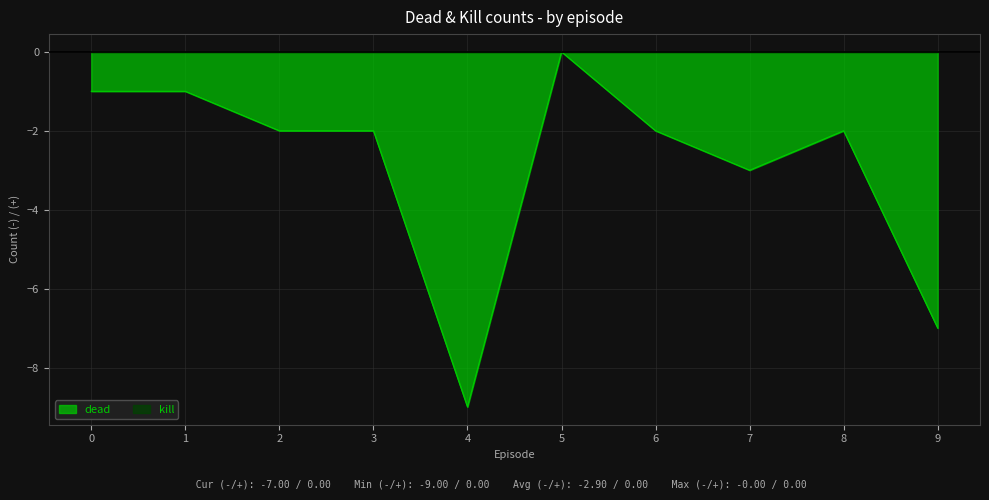

Reading left to right, what are all the values shown in this chart?

0=-1	1=-1	2=-2	3=-2	4=-9	5=0	6=-2	7=-3	8=-2	9=-7